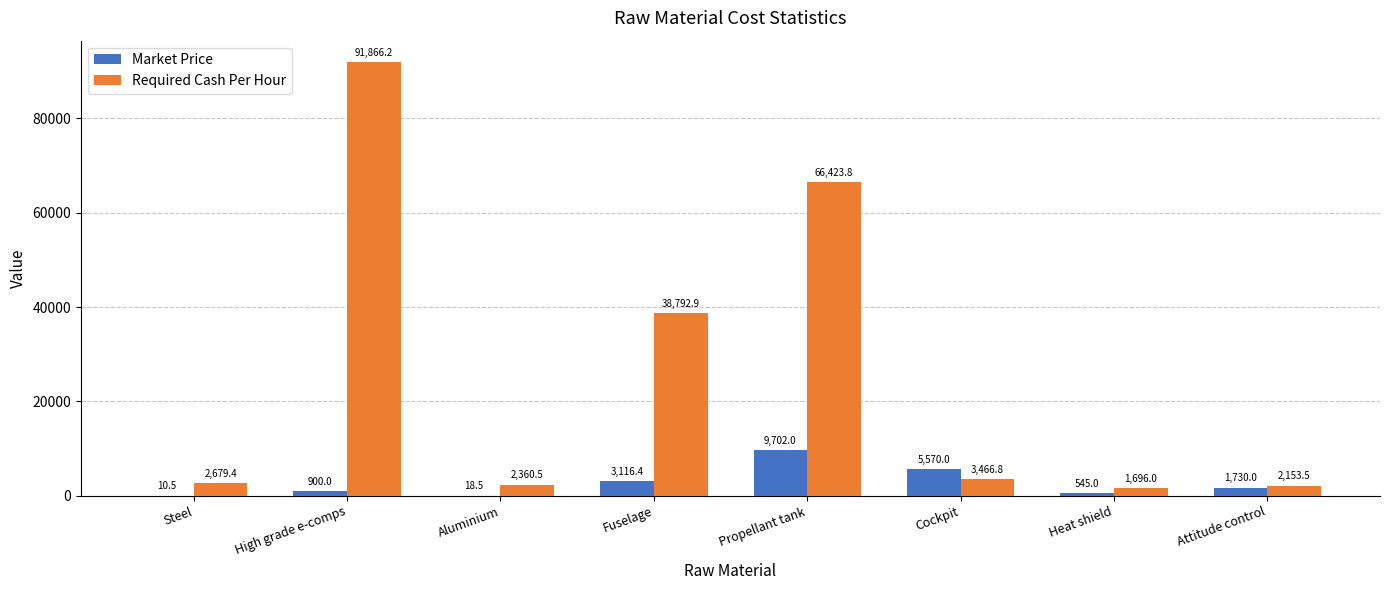

How many data points does each series have?

8